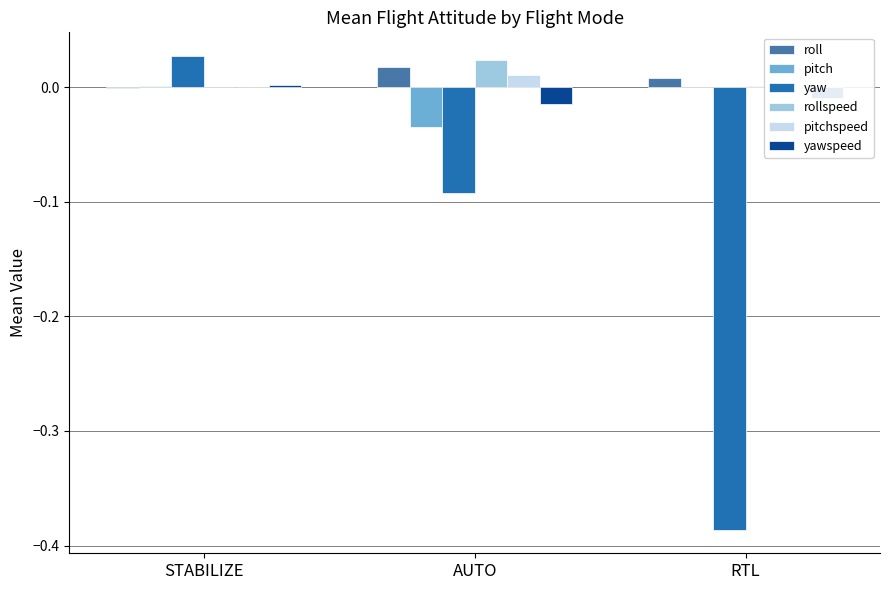

At how many categories does at least one series exceed 0?

3